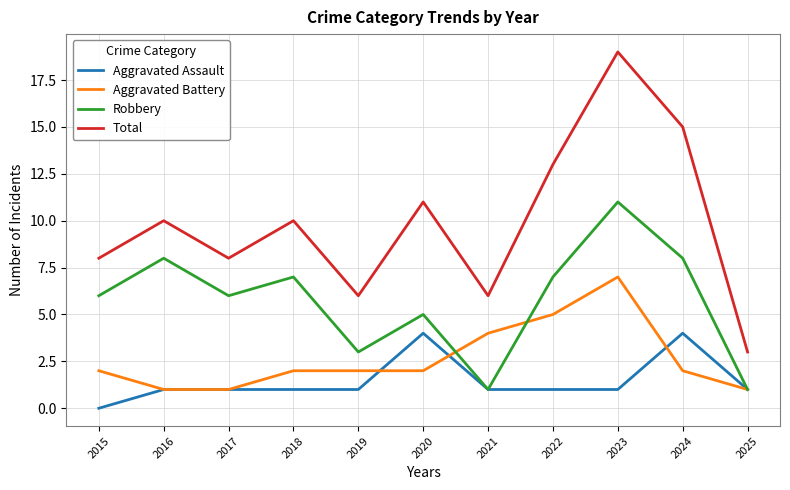

What is the spread (max minus min) of values at 2024?

13